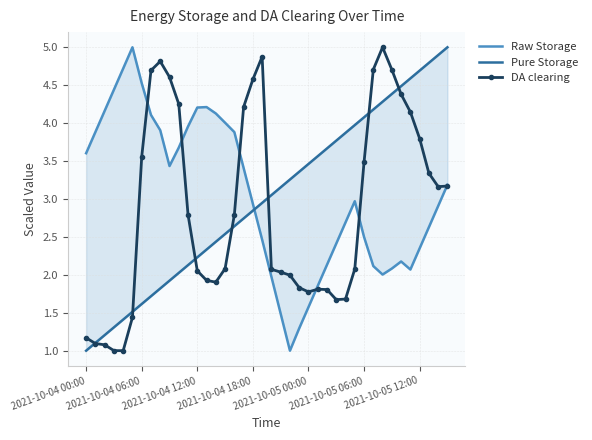

What are all the series names shown in the legend?

Raw Storage, Pure Storage, DA clearing